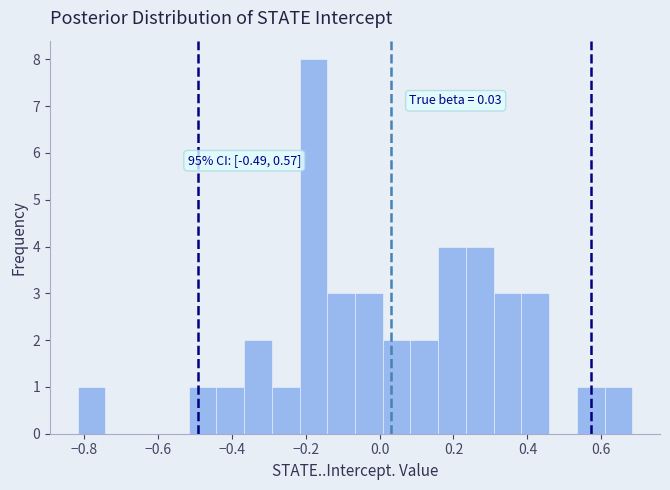

Around what value on the x-axis is the tallest bar? Give the approximate position of its centre, as read against the axis.

-0.18